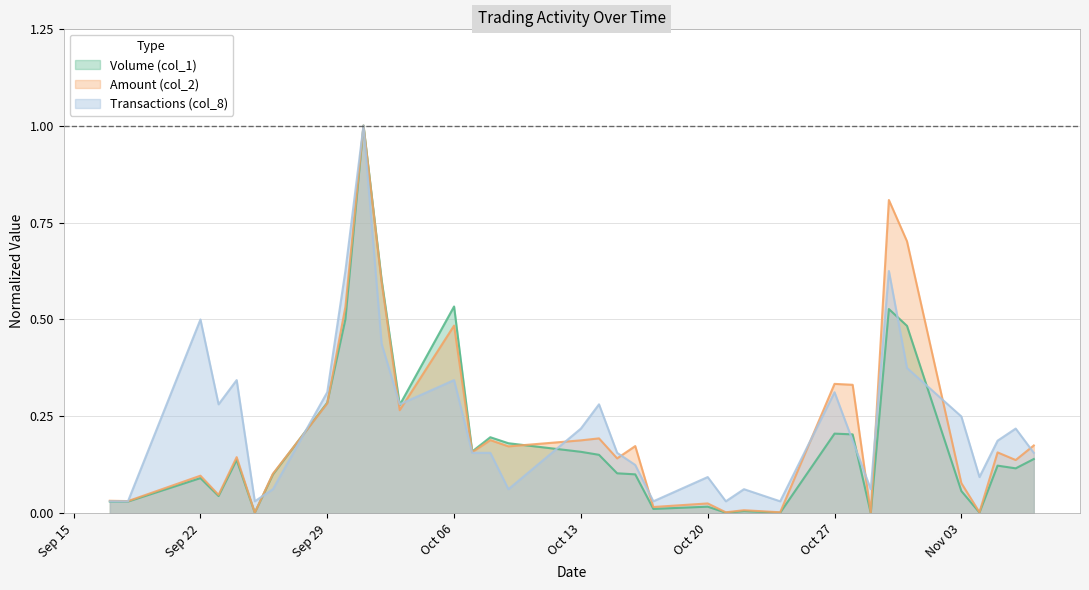

Which series has the largest range (max minus min)?

Volume (col_1)